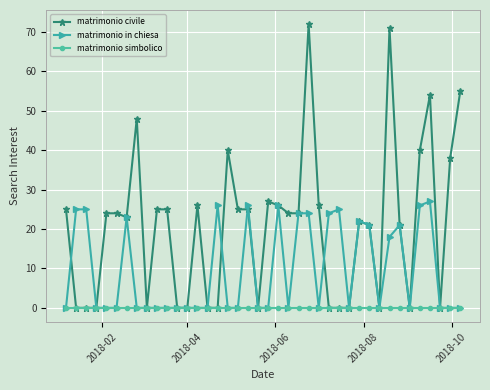

What is the value of the matrimonio civile point at the 39th from the left?

38